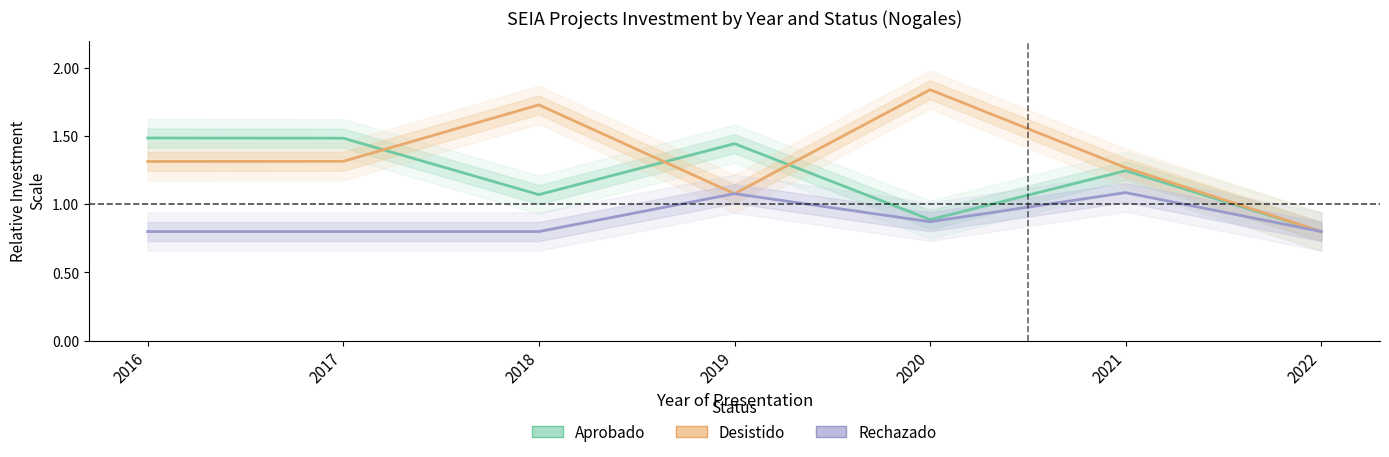

True or false: Aprobado has more than 2 interior local peaks.

False